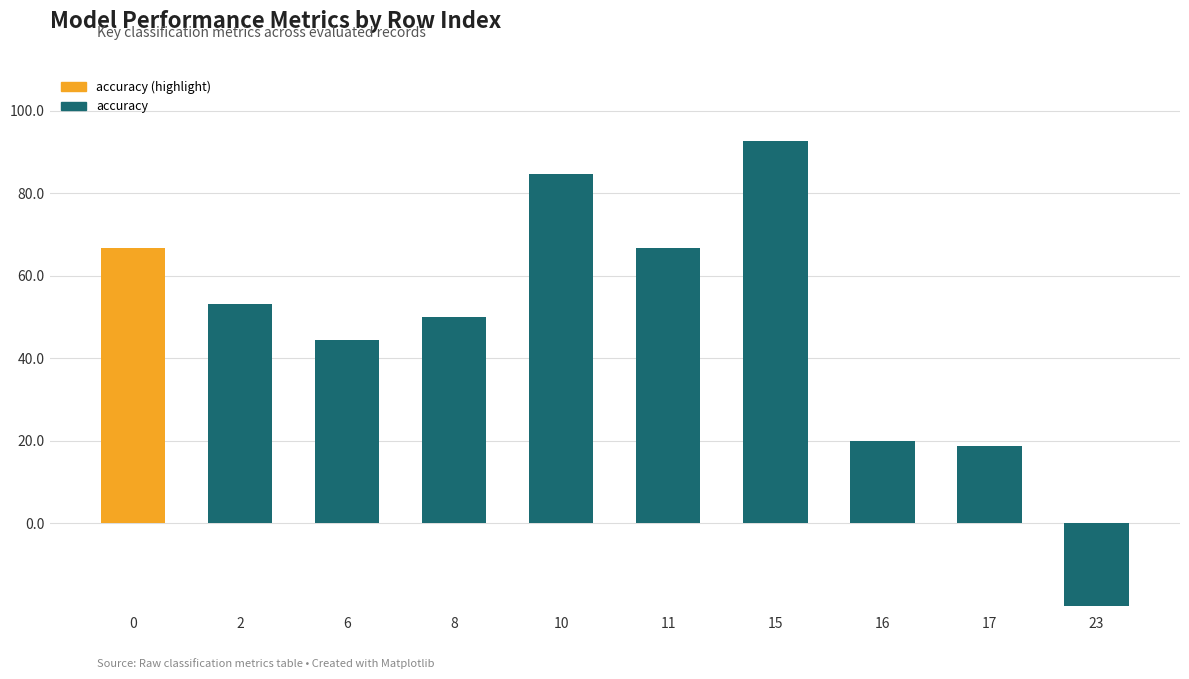

What is the sum of the values at 15 and 17?

1.1